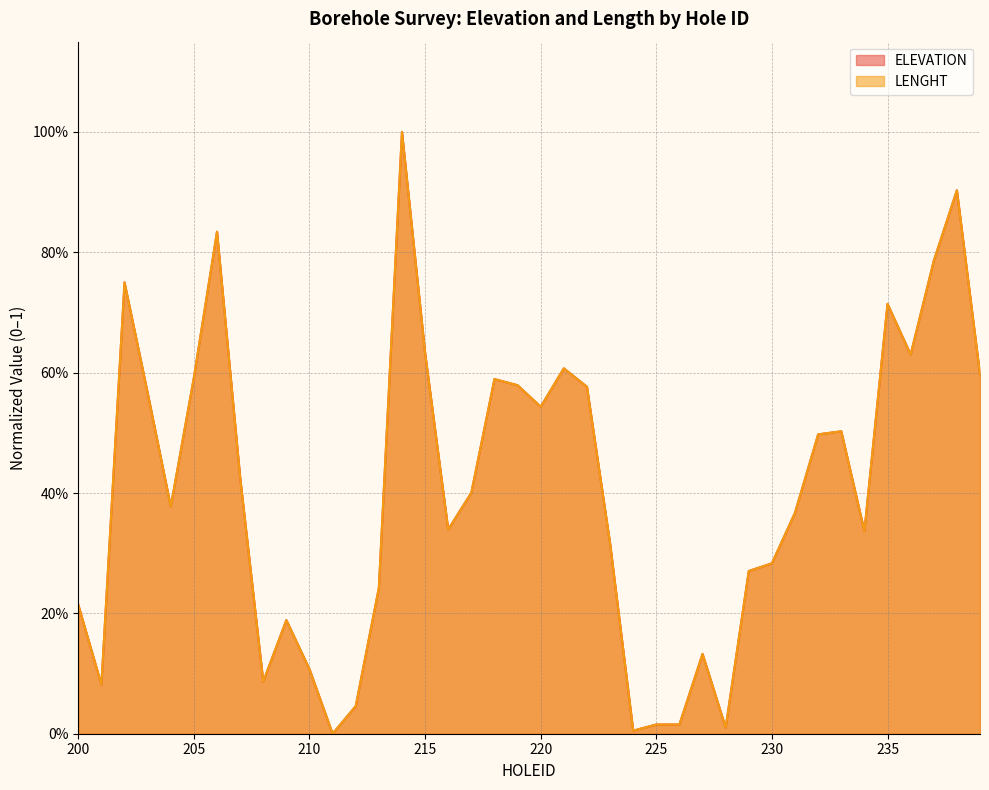

Where is the first local minimum for ELEVATION?

201